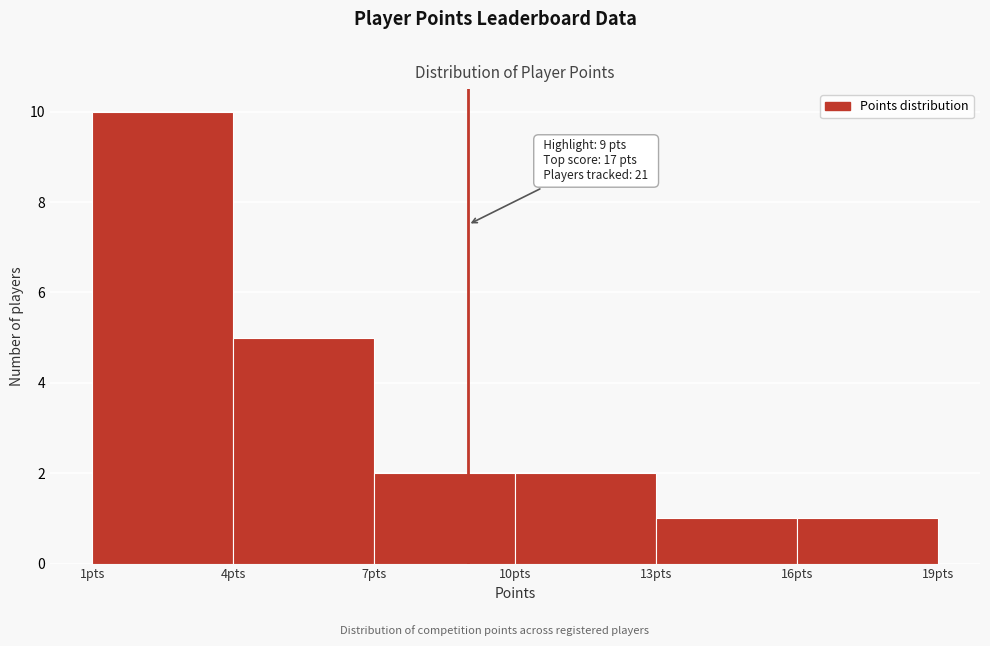

Which range on the x-axis has the tallest bar?

1 to 4